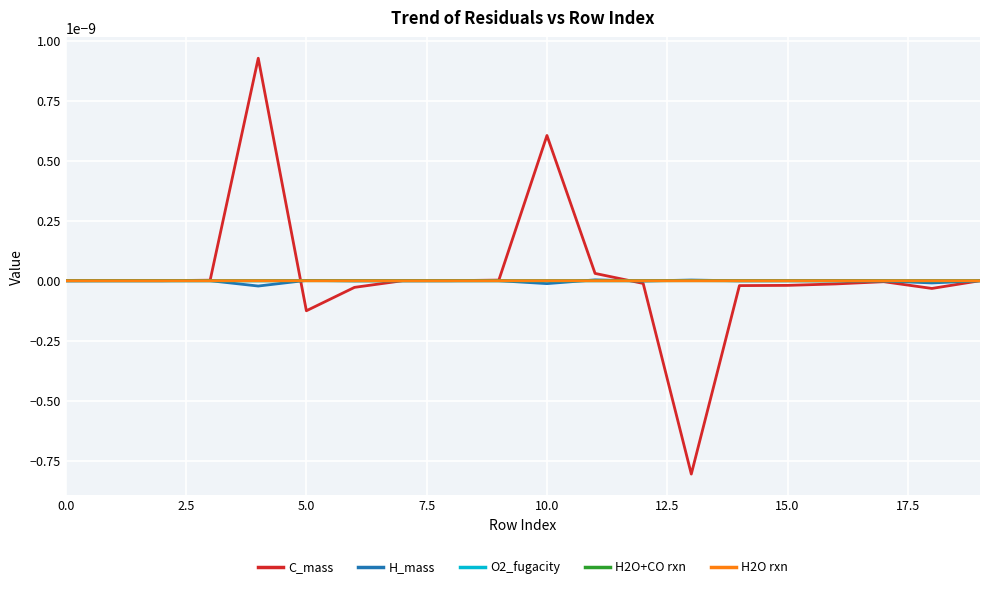

At which label is H_mass closest to 0?

5.0